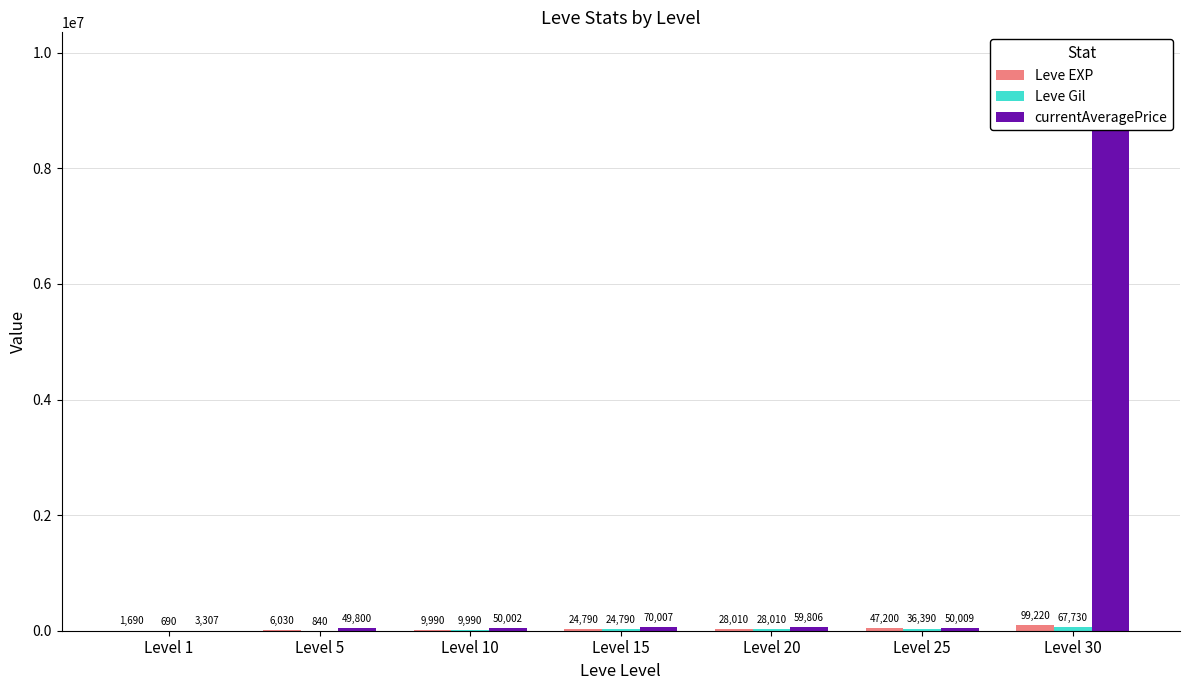

Reading left to right, transcribe all the data shown in this chart.

Leve EXP: Level 1=1690	Level 5=6030	Level 10=9990	Level 15=24790	Level 20=28010	Level 25=47200	Level 30=99220
Leve Gil: Level 1=690	Level 5=840	Level 10=9990	Level 15=24790	Level 20=28010	Level 25=36390	Level 30=67730
currentAveragePrice: Level 1=3307	Level 5=49800	Level 10=50002	Level 15=70007	Level 20=59806	Level 25=50009	Level 30=9859710